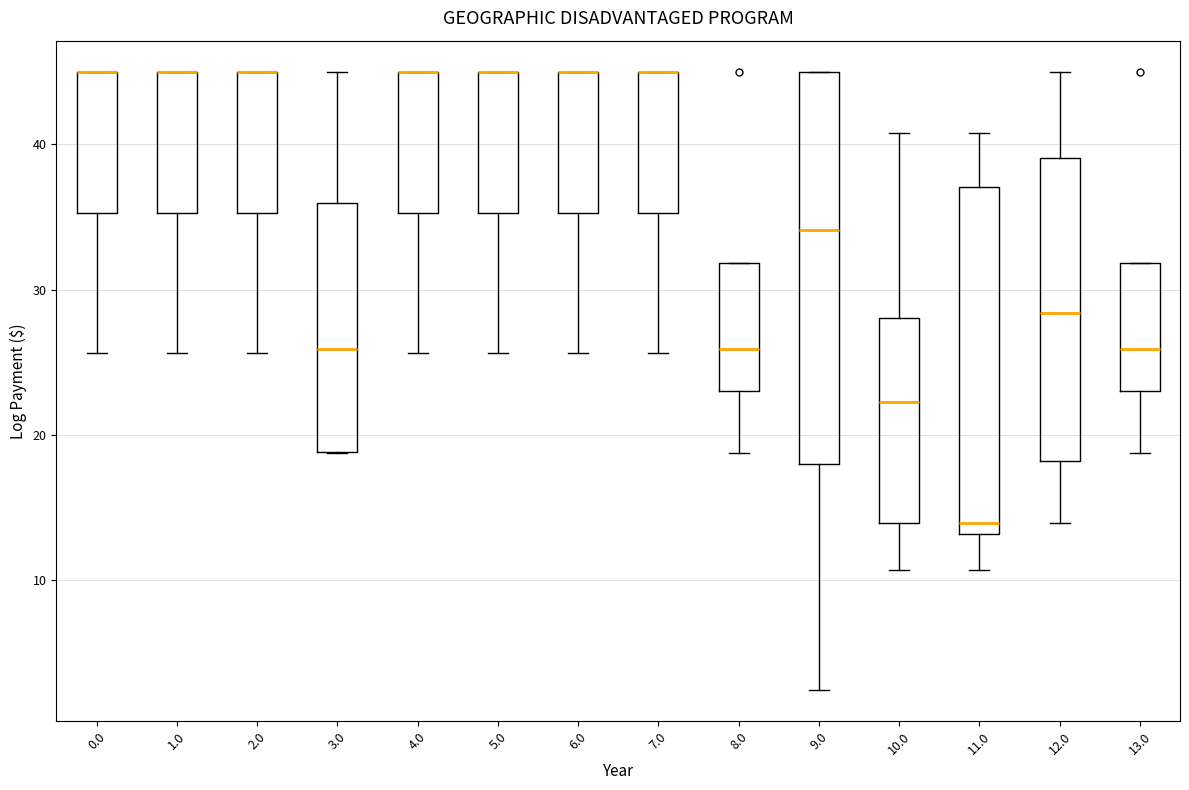

Which box is the tallest, from its lower edge to its upper edge?

9.0